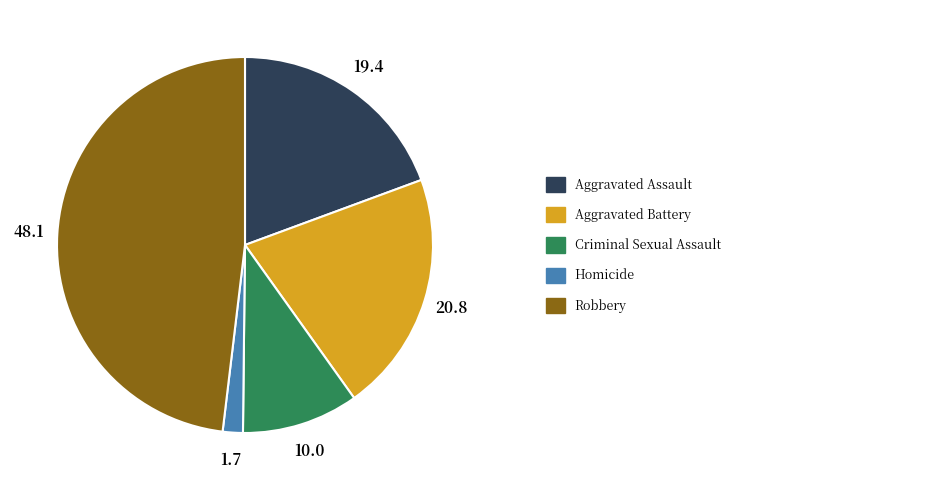

How many segments does this pie chart have?

5